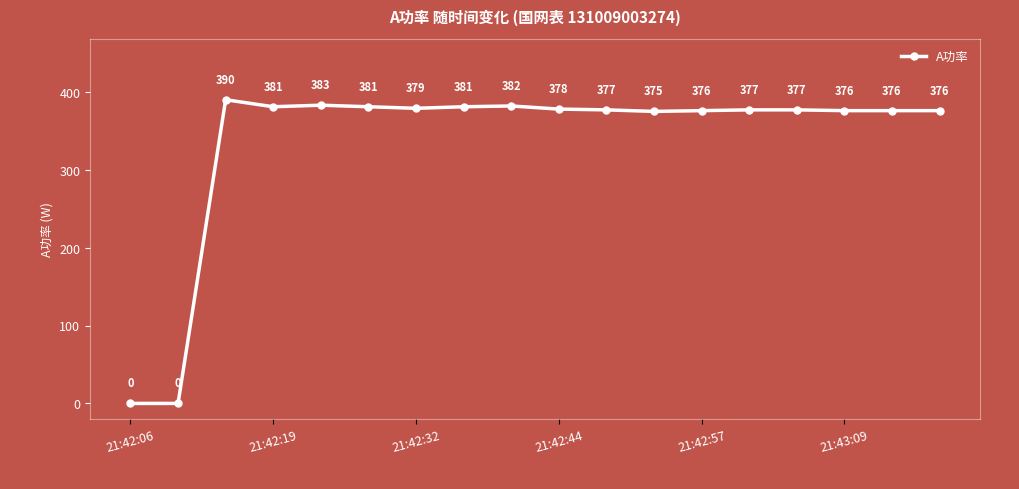

What is the sum of all values?

6065